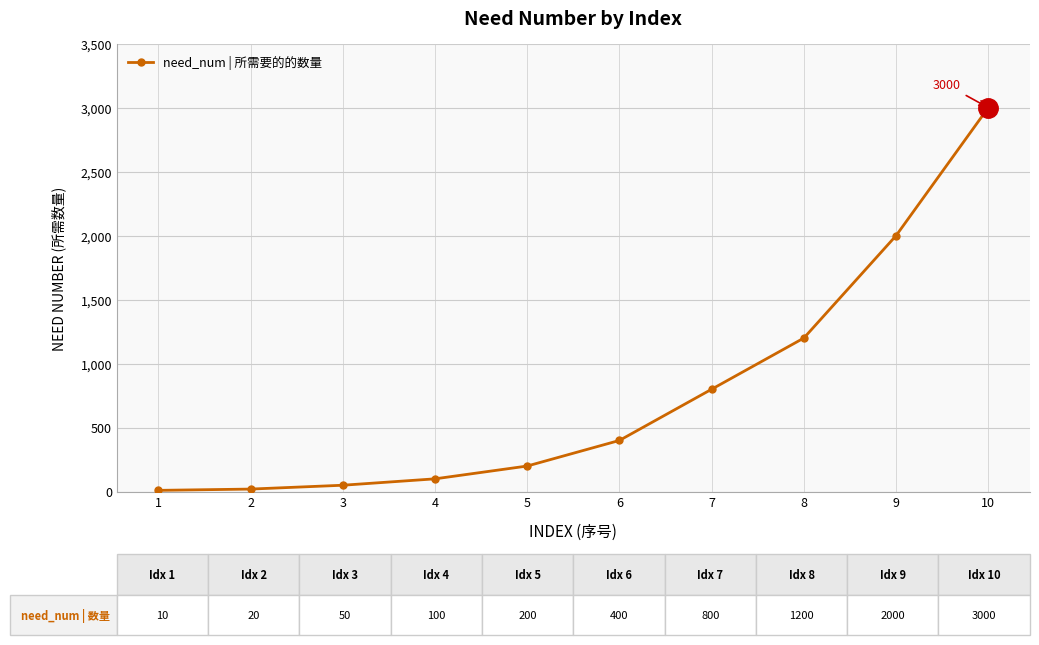

What is the difference between the maximum and minimum values?

2990